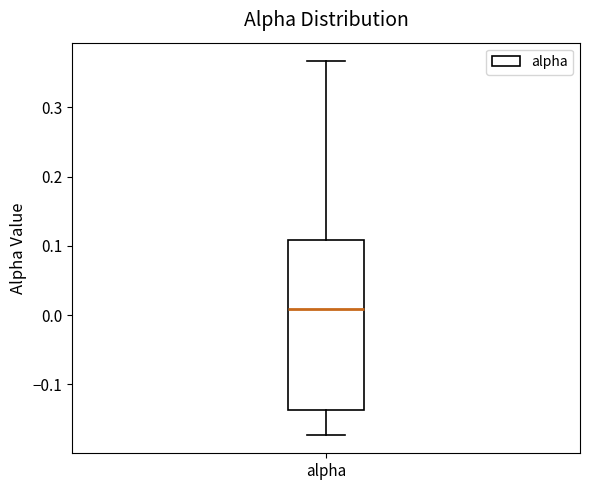

Read this box plot against the y-axis: the position of the median line, the range covered by the box, and the ends of both whiskers. The values are not printed on the chart, so give them approximately, as read against the axis.

median 0.01, box -0.14 to 0.11, whiskers -0.17 to 0.37